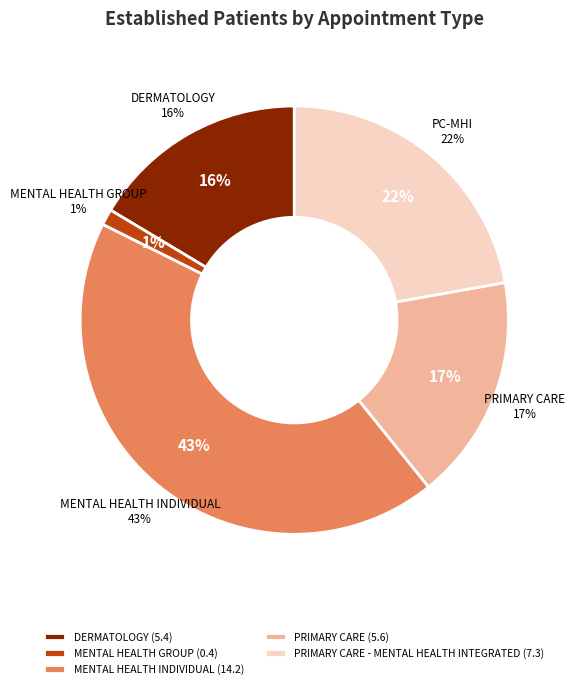

Is it true that PRIMARY CARE is 17% of the pie?

True